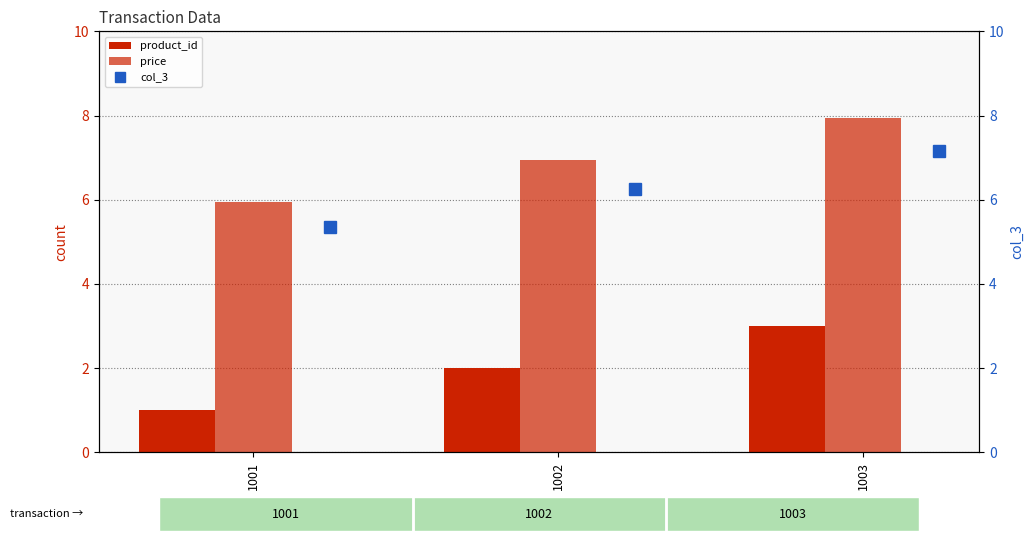

How many data points in price are above 6?

2